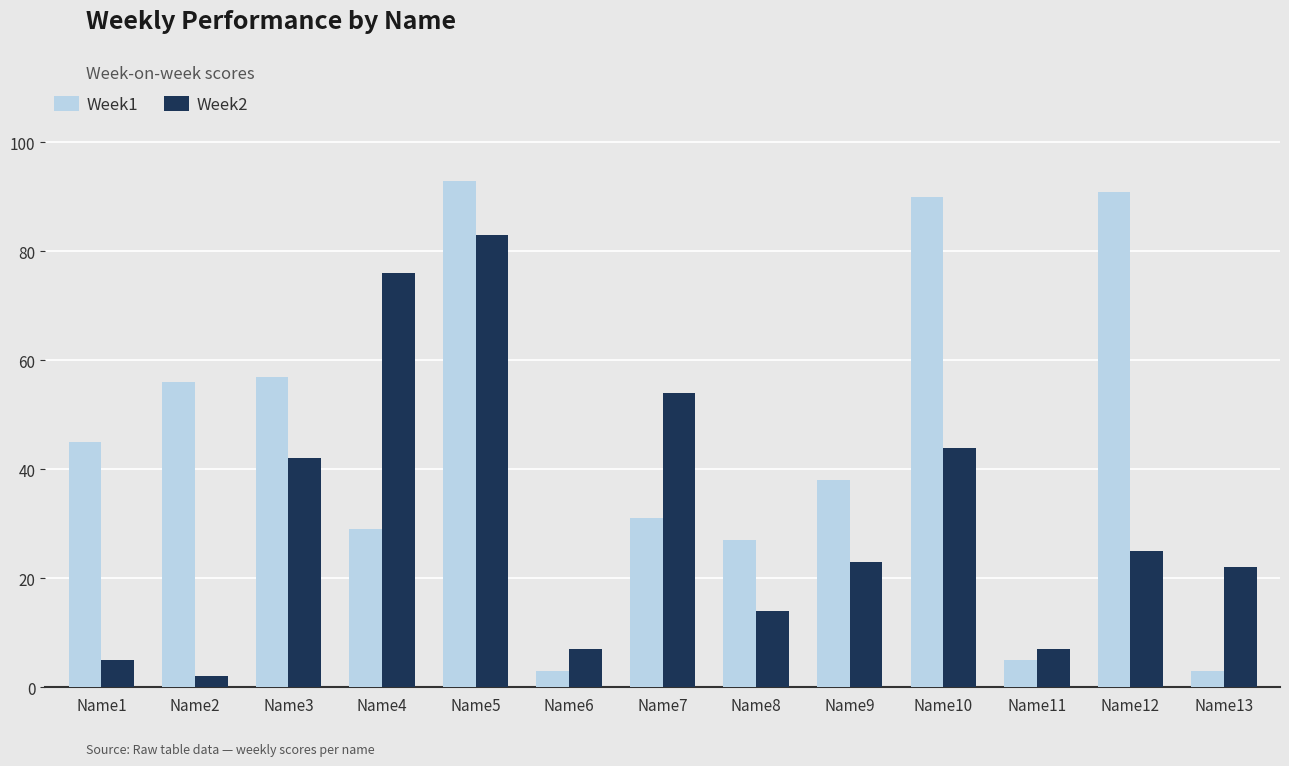

Rank the series by their average value, from highest to lowest.

Week1, Week2